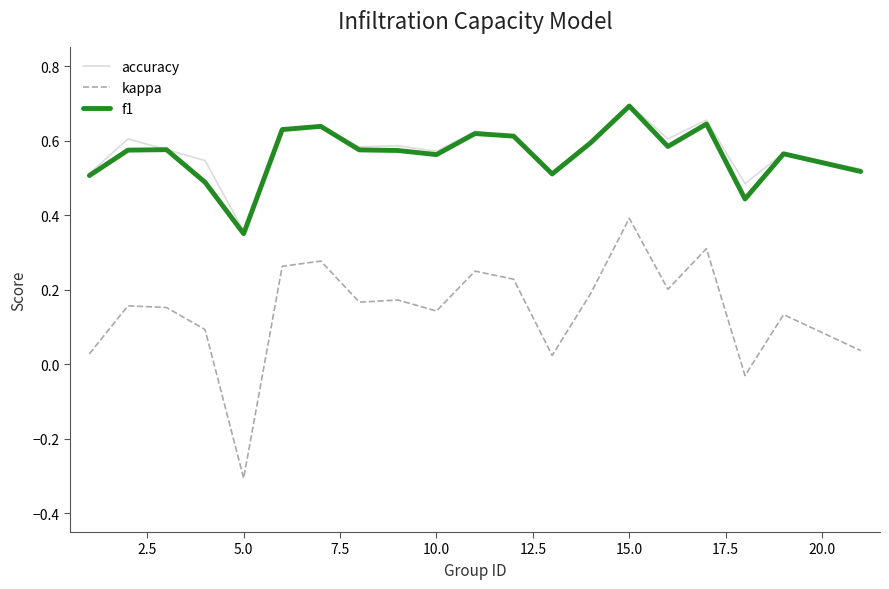

How many negative values does the kappa series have?

2